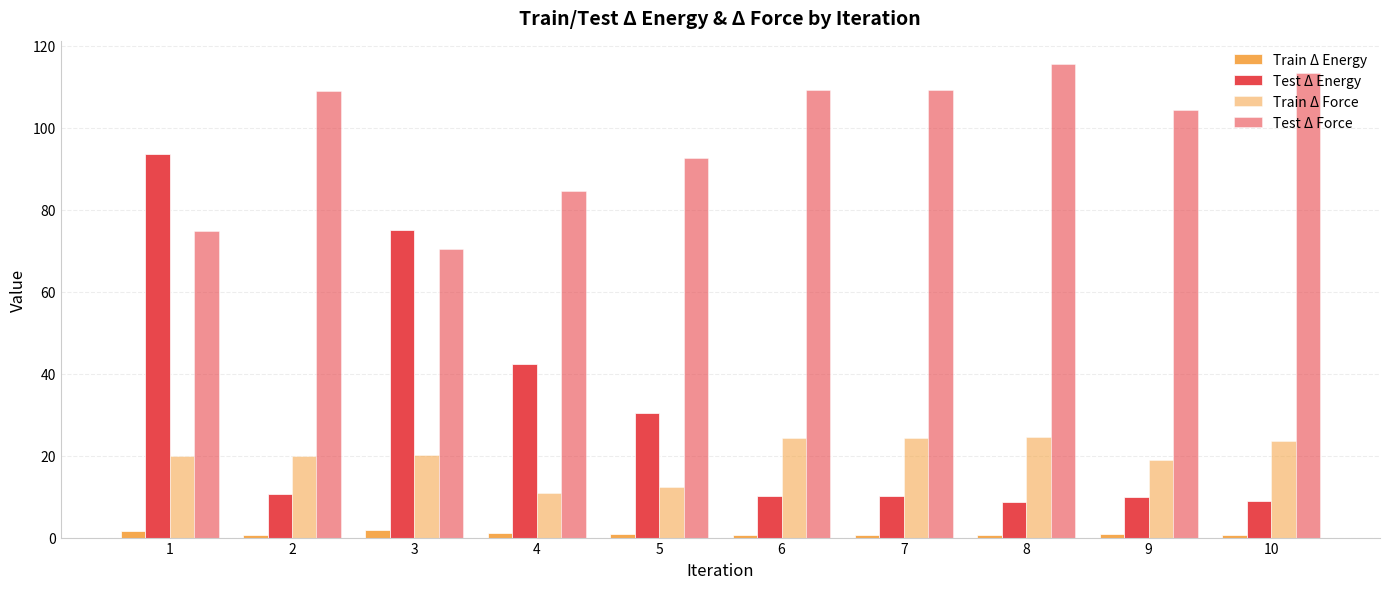

Which series has the largest total across all categories?

Test Δ Force